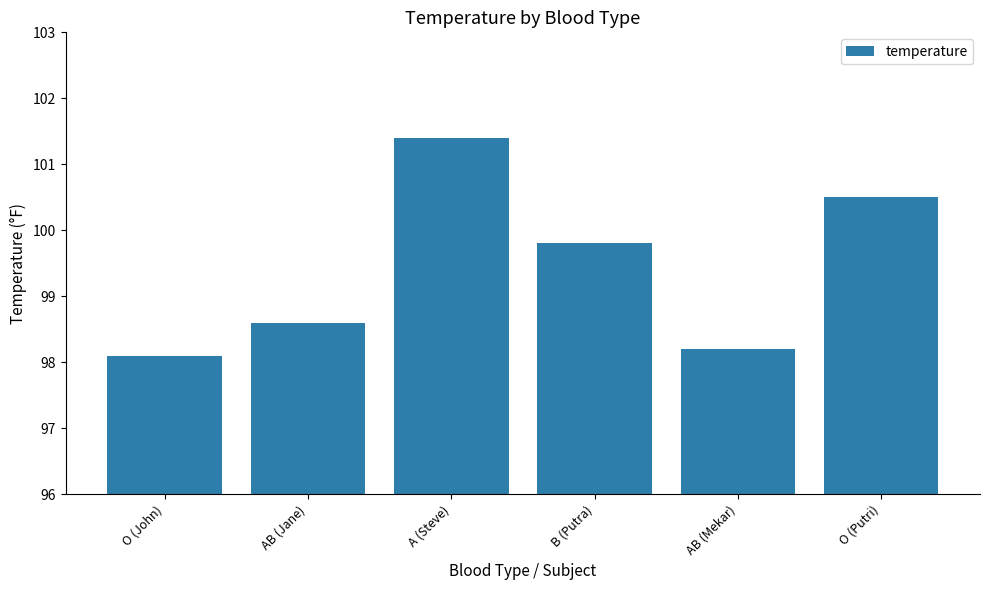

Reading left to right, what are all the values shown in this chart?

O (John)=98.1	AB (Jane)=98.6	A (Steve)=101.4	B (Putra)=99.8	AB (Mekar)=98.2	O (Putri)=100.5